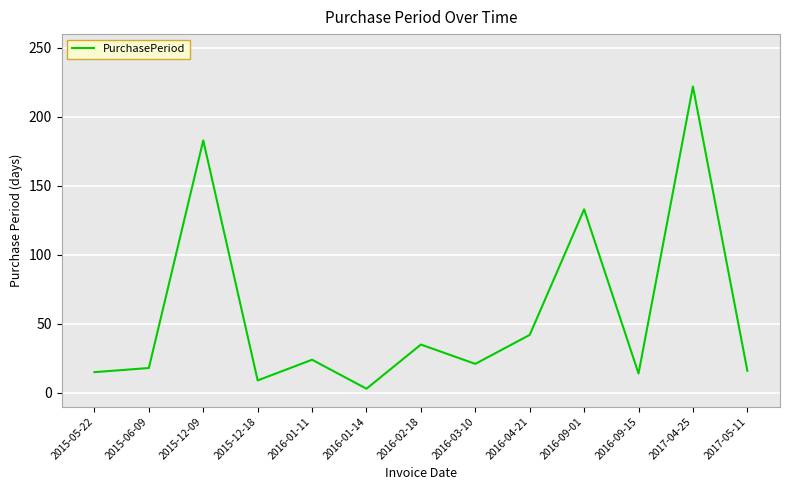

Where is the first local minimum?

2015-12-18